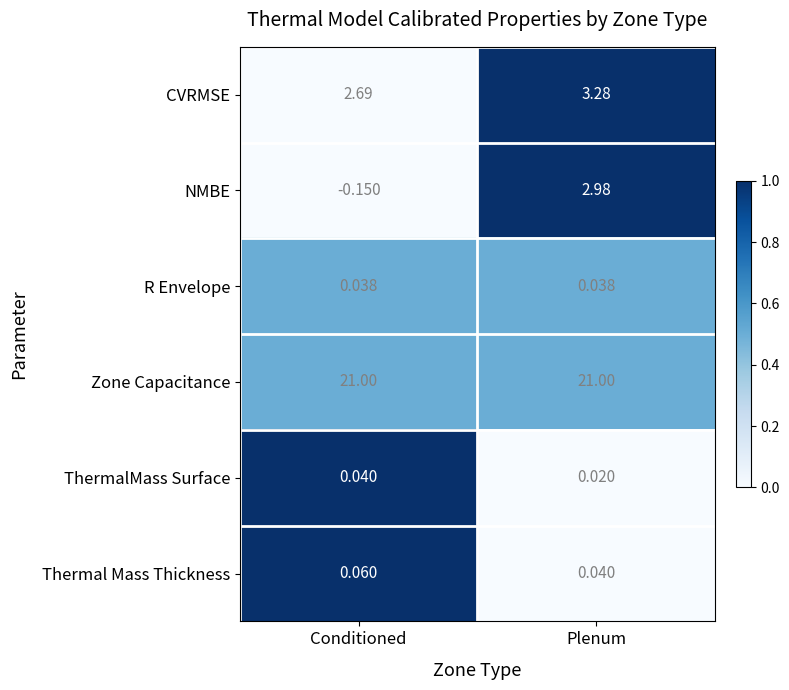

At which label is NMBE closest to 1?

Conditioned